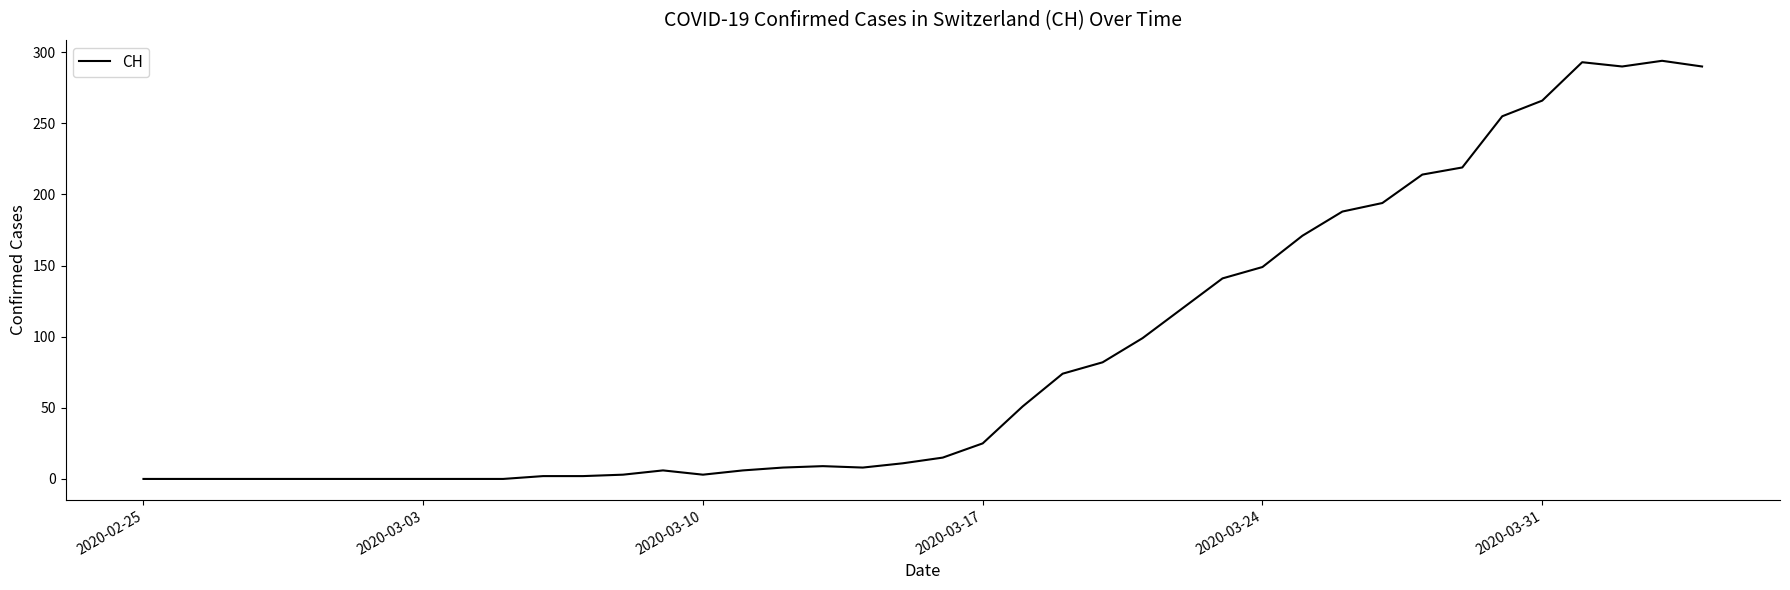

What is the maximum value shown in the chart?

294